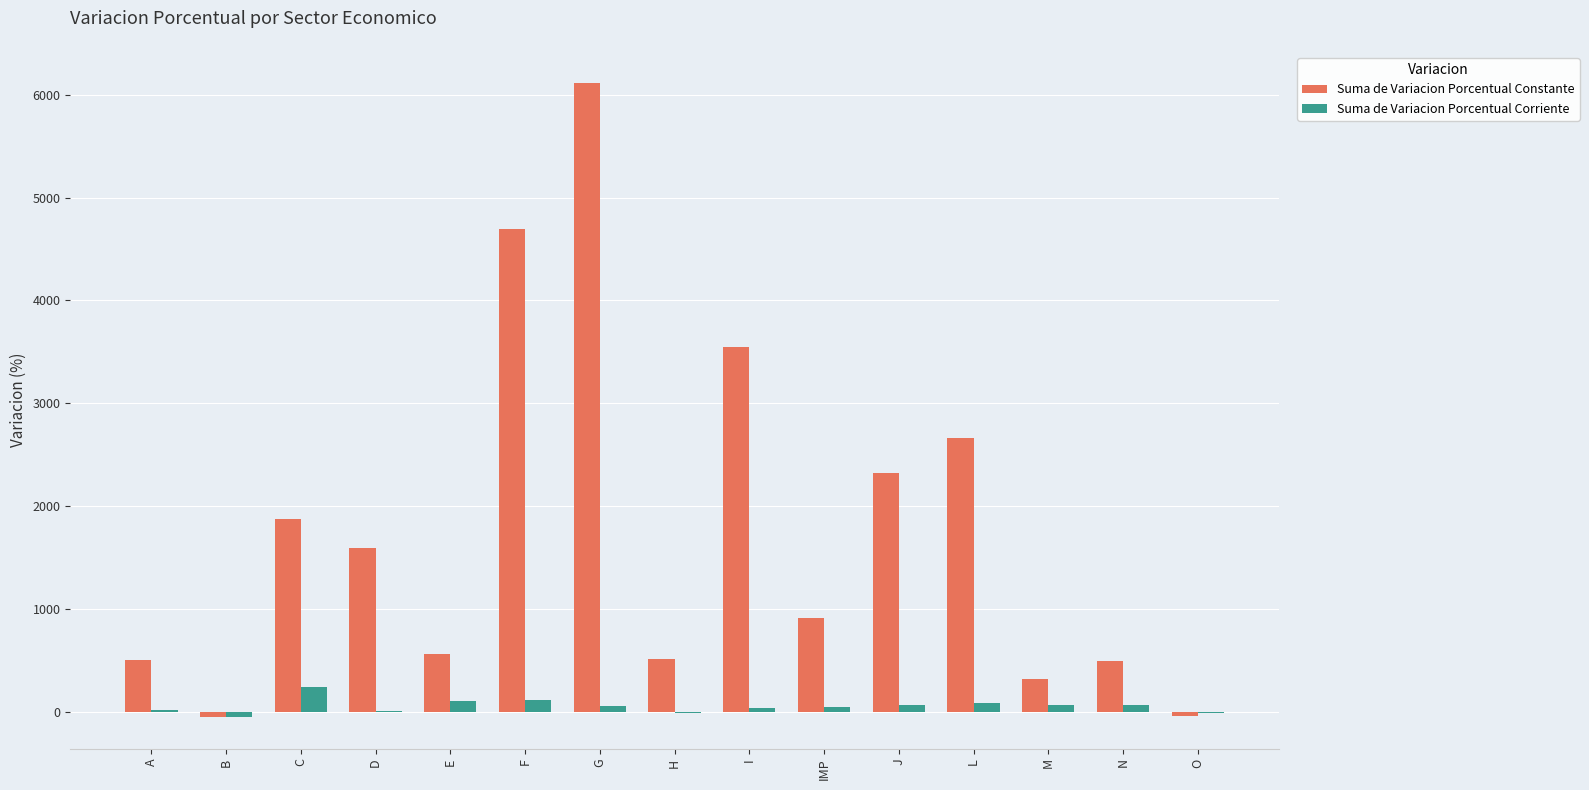

What is the sum of the Suma de Variacion Porcentual Constante values at E and F?

5266.6